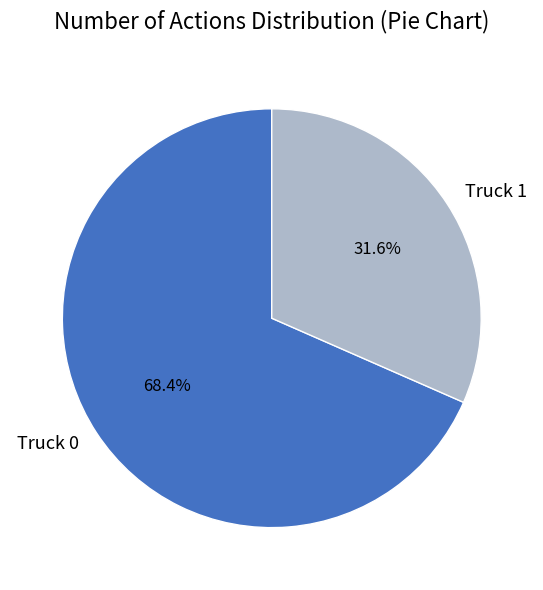

How many segments does this pie chart have?

2